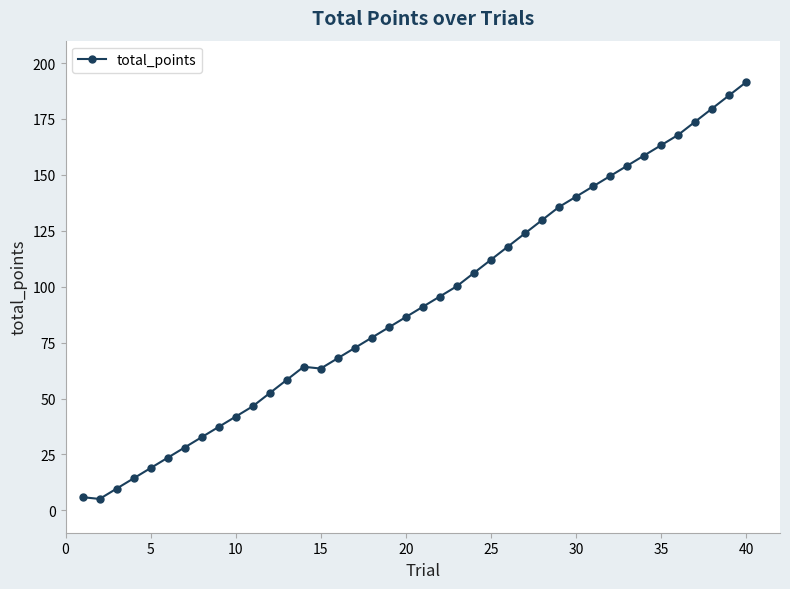

How many series are shown in this chart?

1